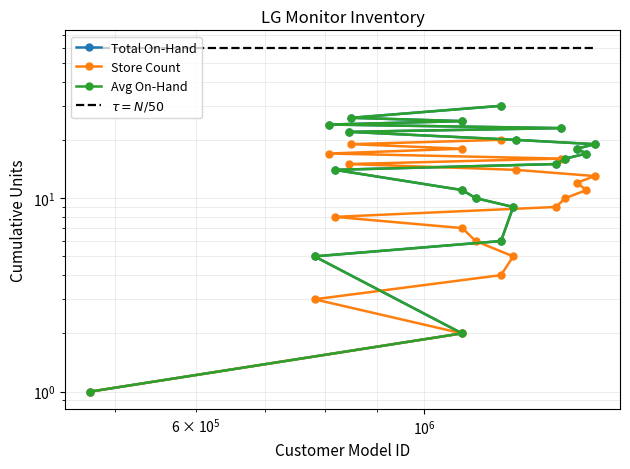

Which series has the widest spread of values?

Total On-Hand